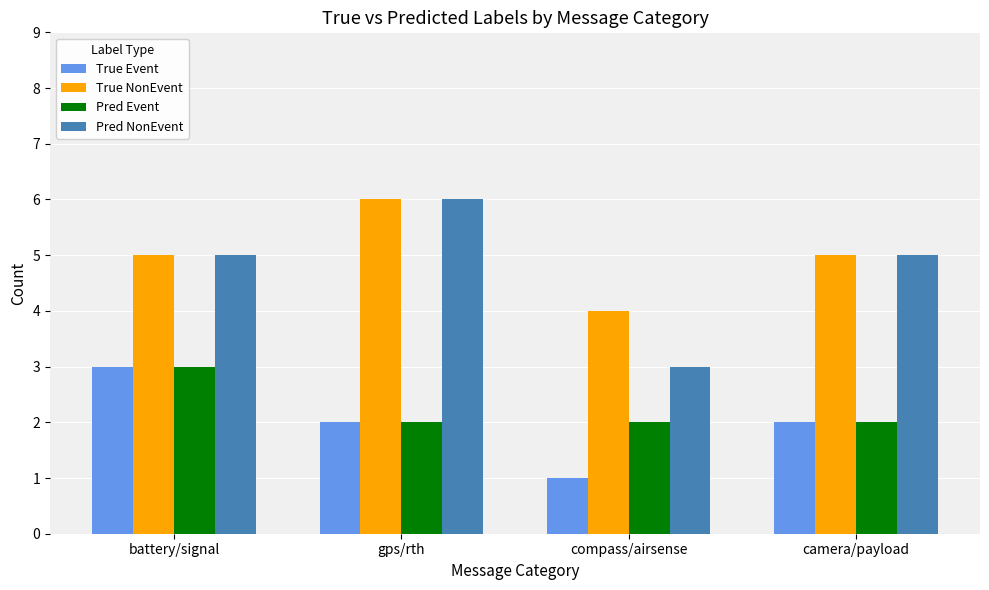

What is the maximum value for True NonEvent?

6